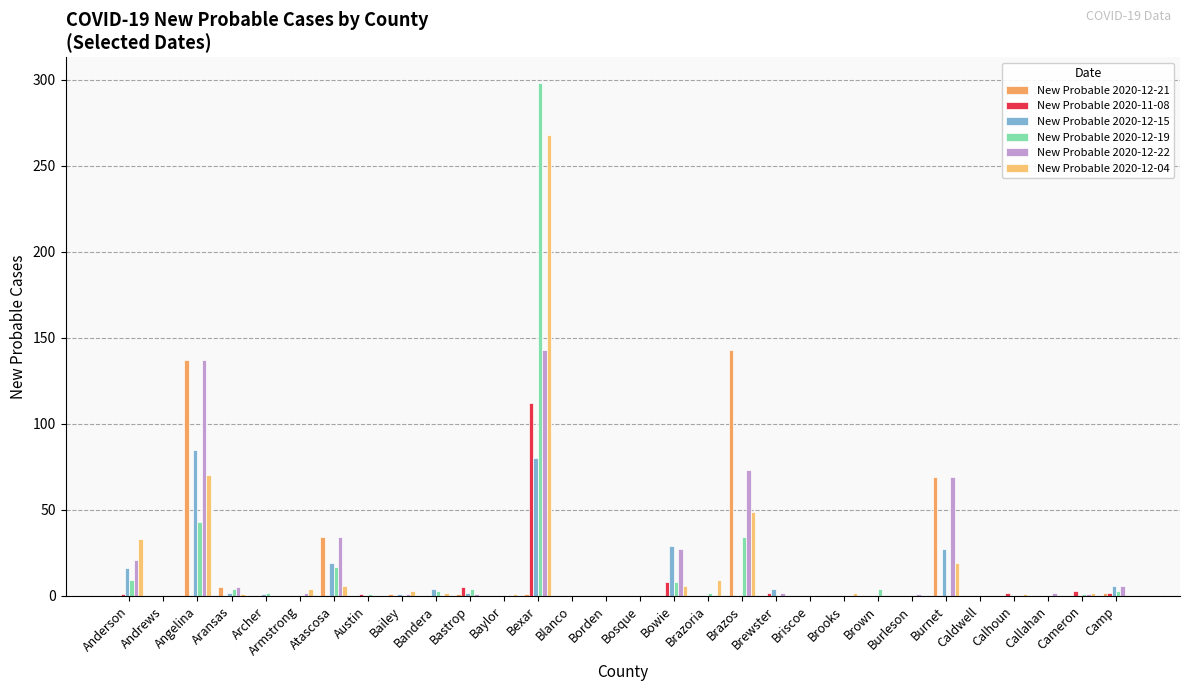

How many series are shown in this chart?

6